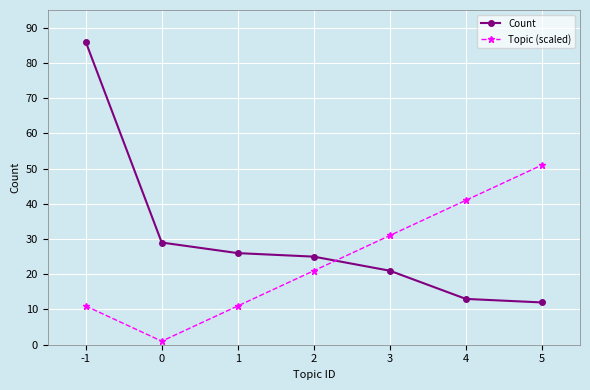

Which series has the widest spread of values?

Count